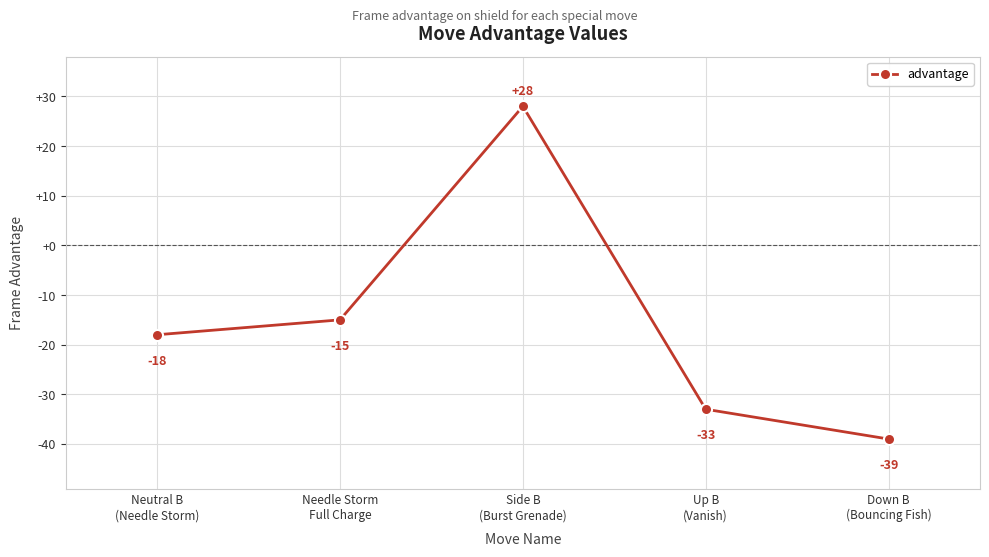

Reading right to left, extract all data points from this chart.

-39	-33	28	-15	-18